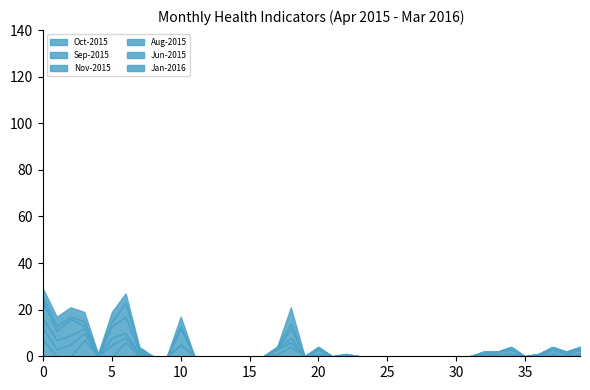

At which label does Jan-2016 reach its peak?

18